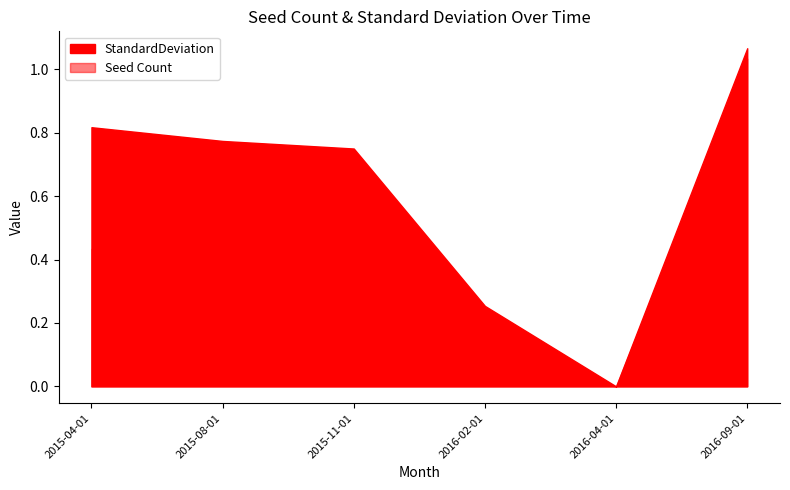

What is the total value across all series at 2015-11-01?

0.9